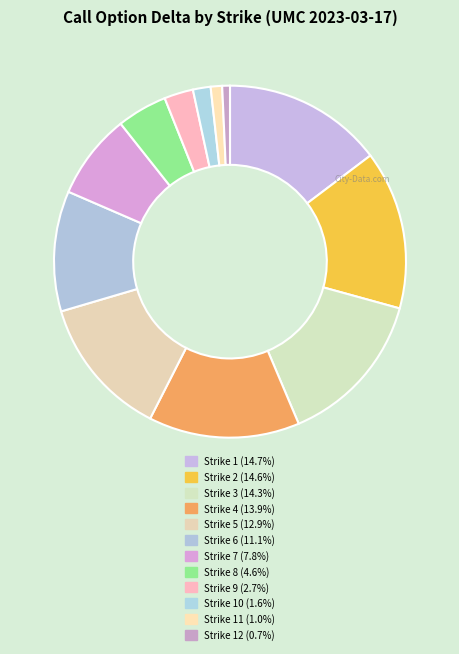

Count the number of slices in the pie.

12